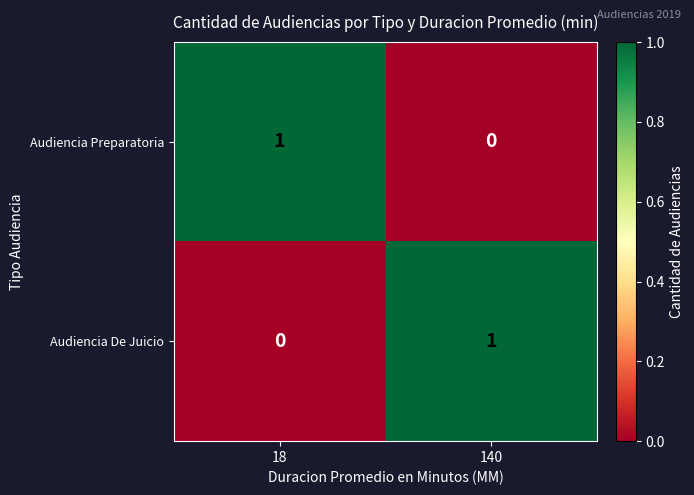

Is the value of Audiencia Preparatoria at 140 greater than the value of Audiencia De Juicio at 140?

No